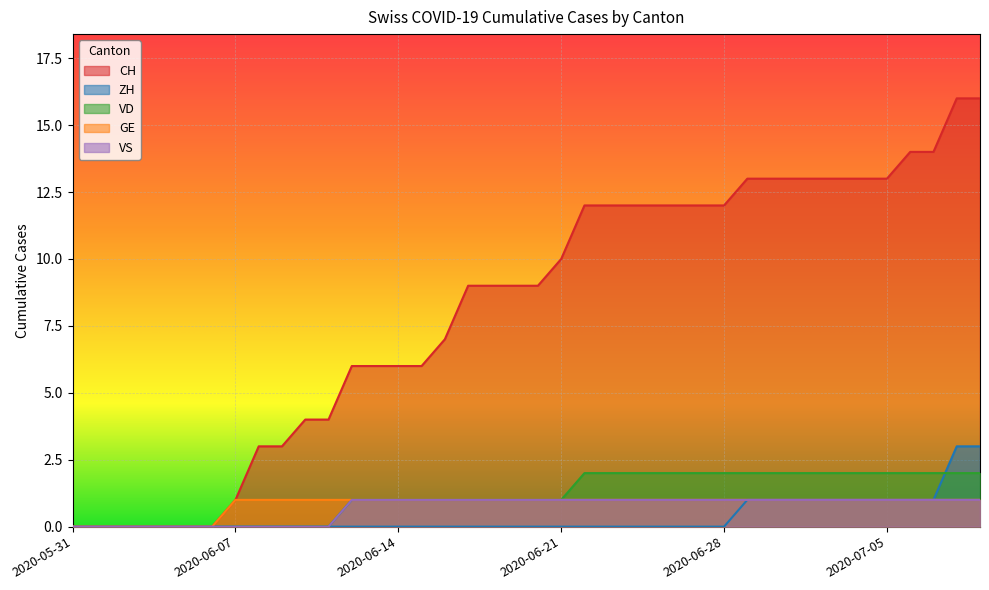

Does the chart display data point markers on the line(s)?

No